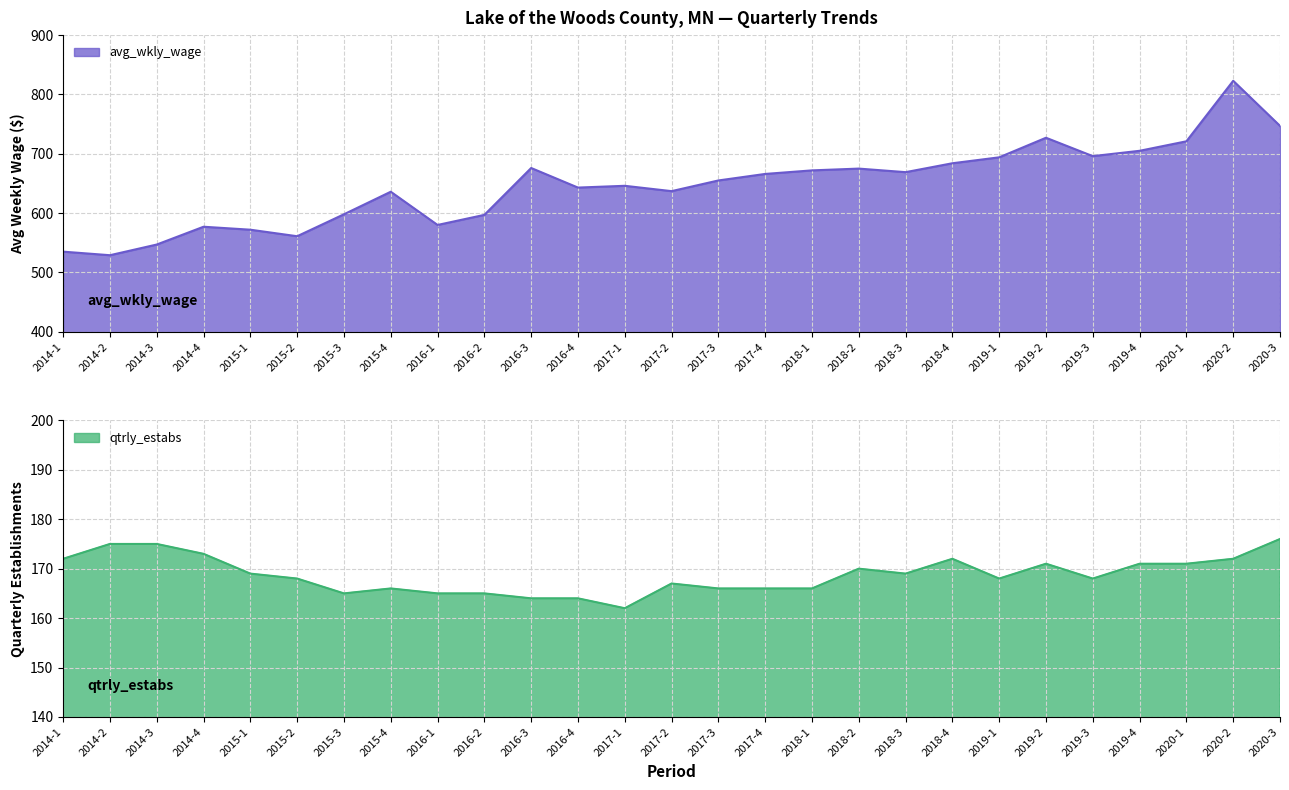

True or false: qtrly_estabs and avg_wkly_wage intersect in this chart.

False